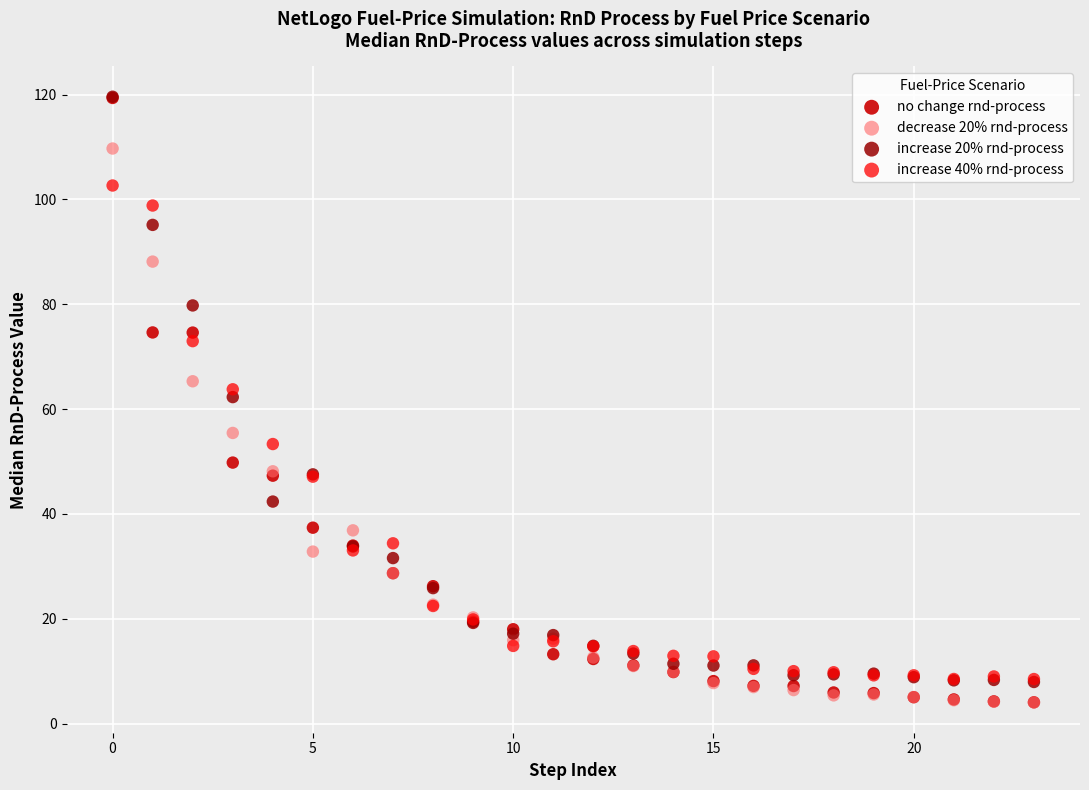

What are all the series names shown in the legend?

no change rnd-process, decrease 20% rnd-process, increase 20% rnd-process, increase 40% rnd-process